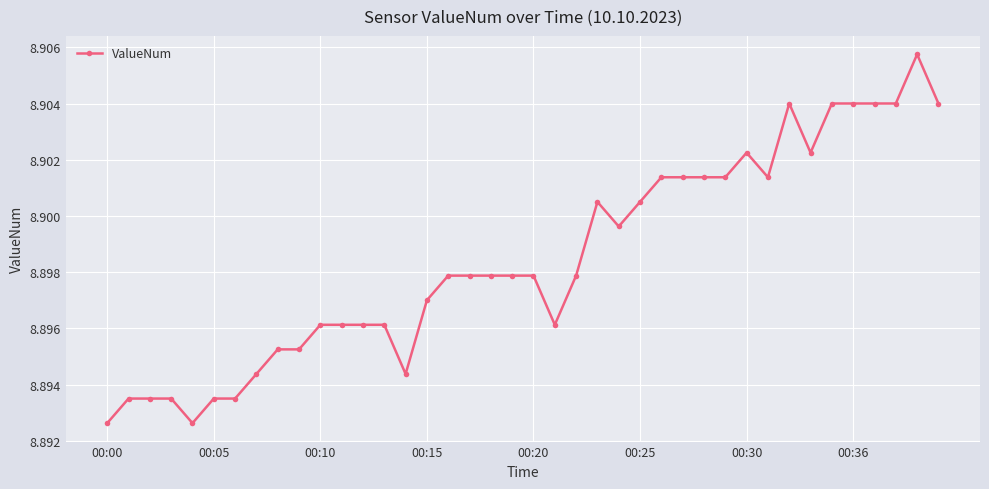

What is the sum of all values?

355.9